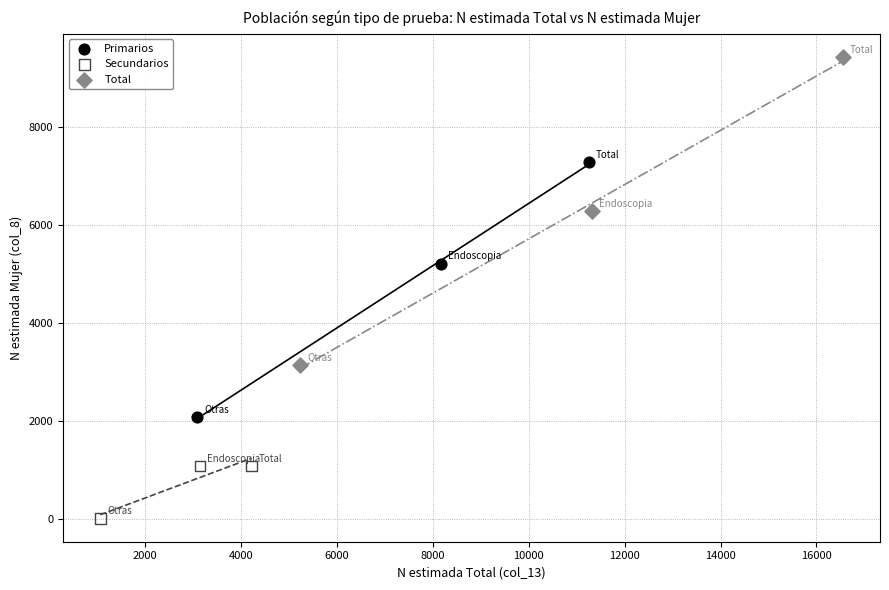

What are all the series names shown in the legend?

Primarios, Secundarios, Total